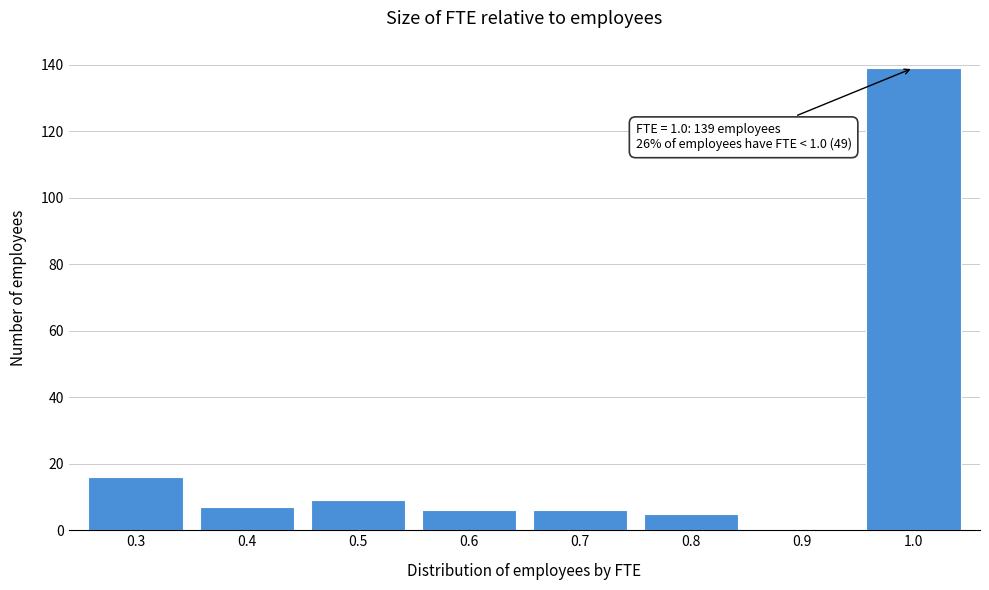

Reading left to right, extract all data points from this chart.

0.3=16	0.4=7	0.5=9	0.6=6	0.7=6	0.8=5	0.9=0	1.0=139